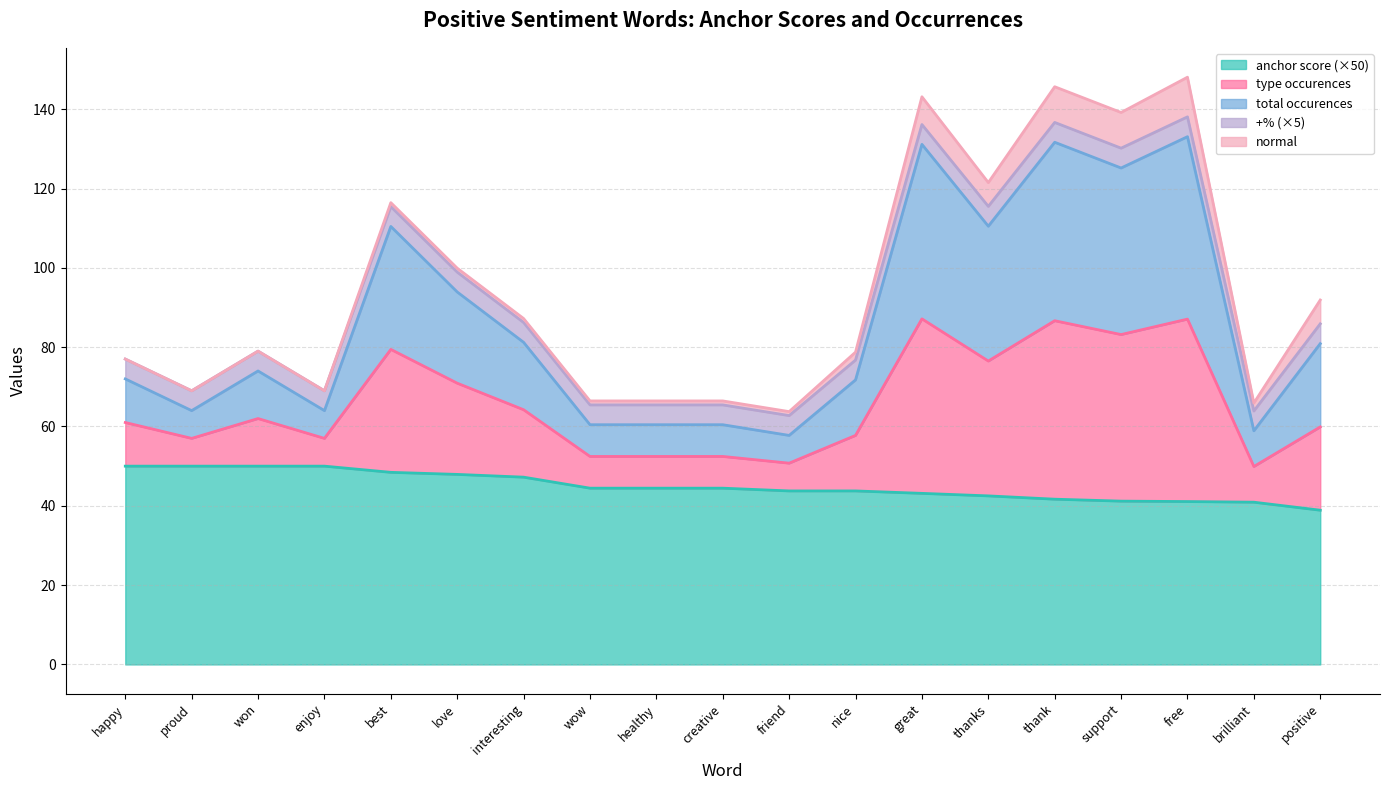

True or false: type occurences and total occurences intersect in this chart.

False